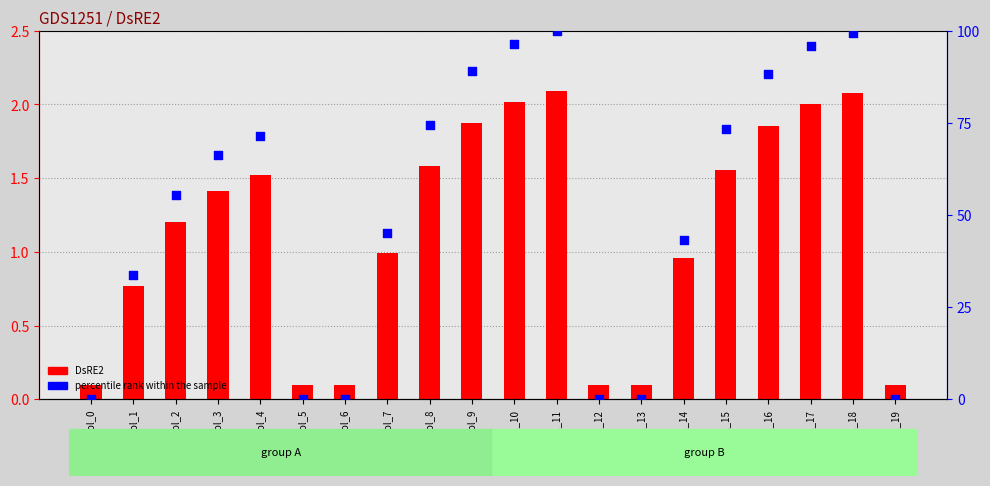

What are all the series names shown in the legend?

DsRE2, percentile rank within the sample